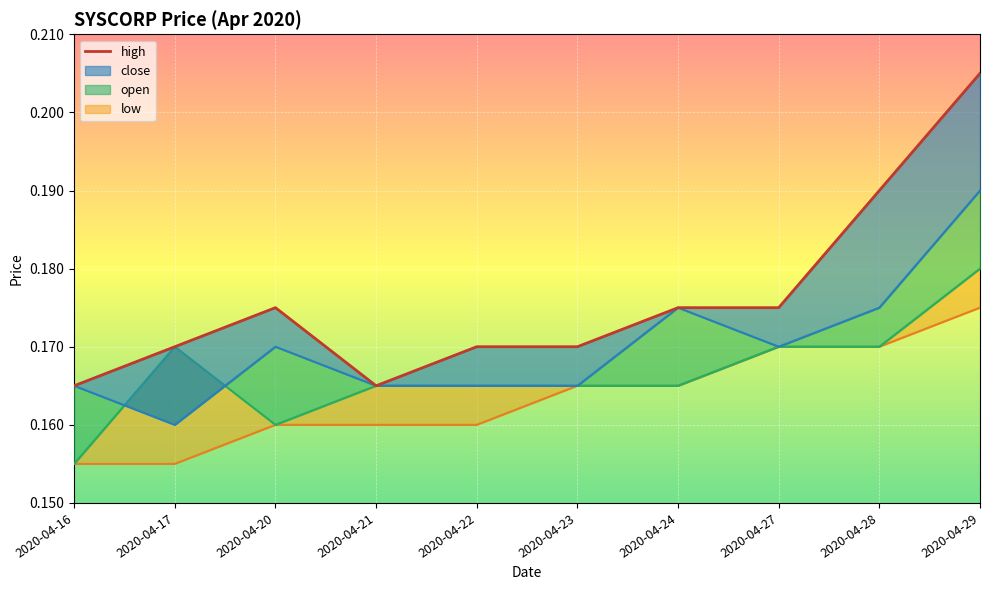

Count the values in the range 0 to 1.

10